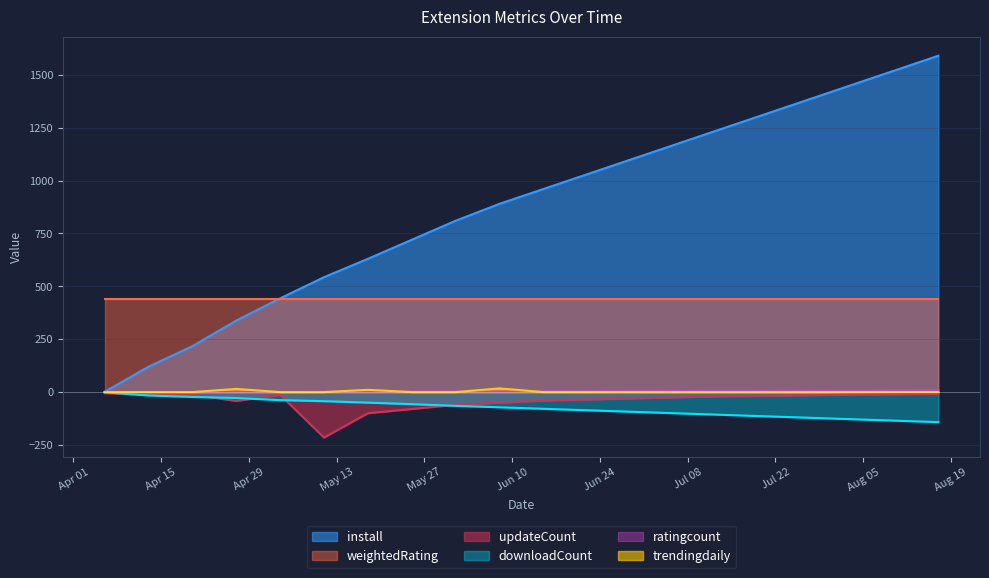

At which category does the chart reach its peak across all series?

2025-08-17